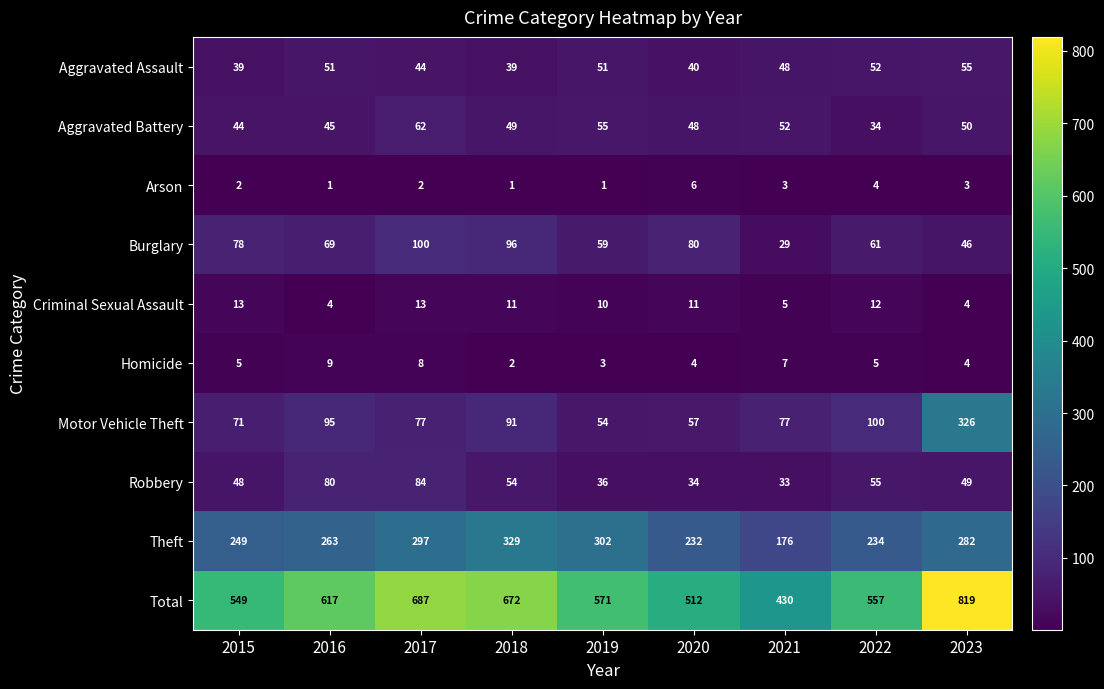

Is the value of Theft at 2022 greater than the value of Total at 2019?

No